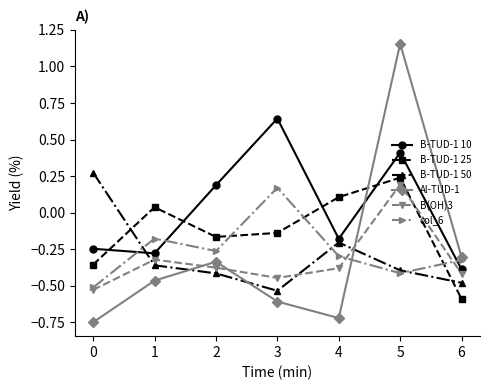

How many values in Al-TUD-1 are below zero?

6